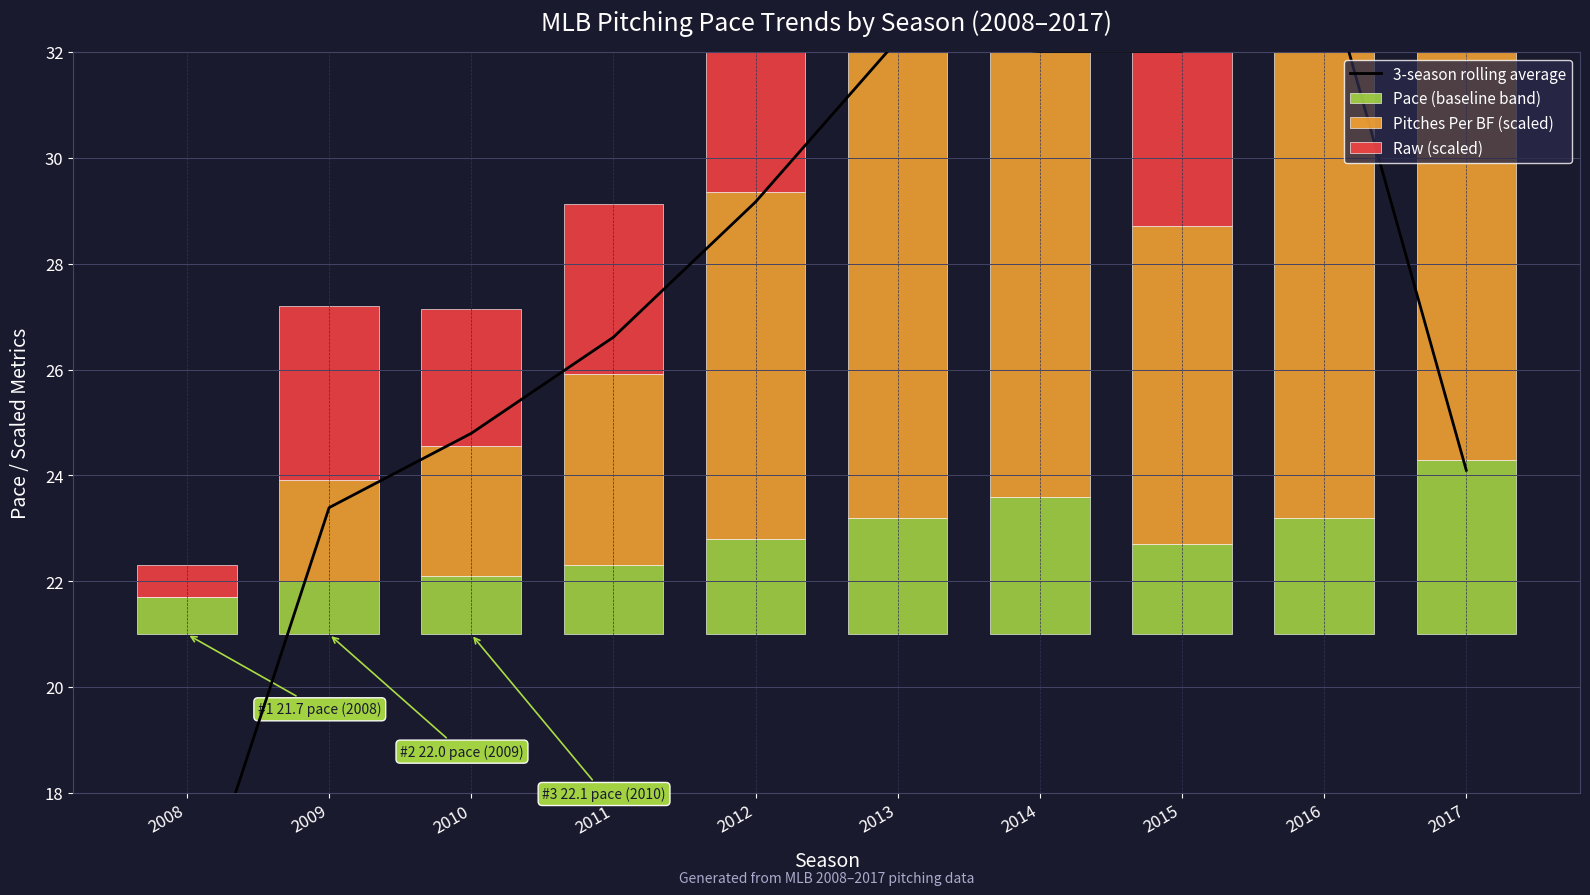

At which label does 3-season rolling average reach its peak?

2016